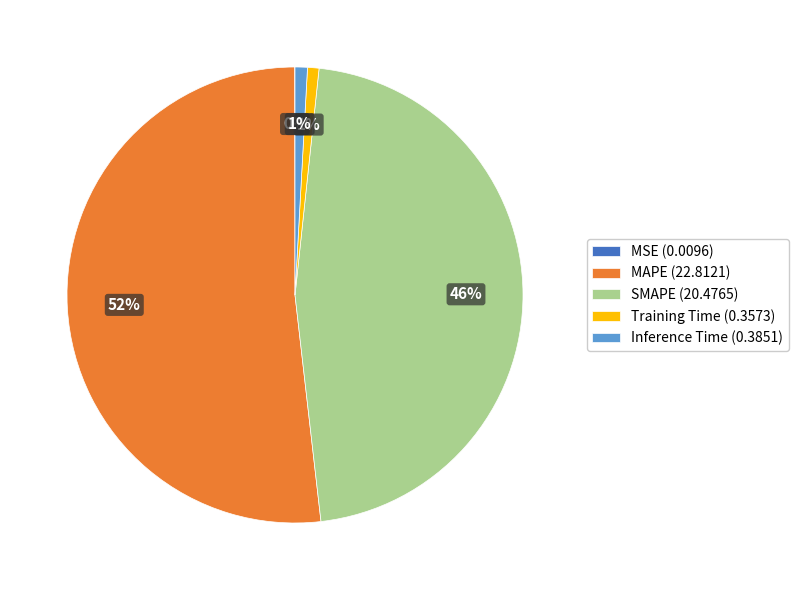

The MAPE slice represents 37% of the pie. True or false?

False